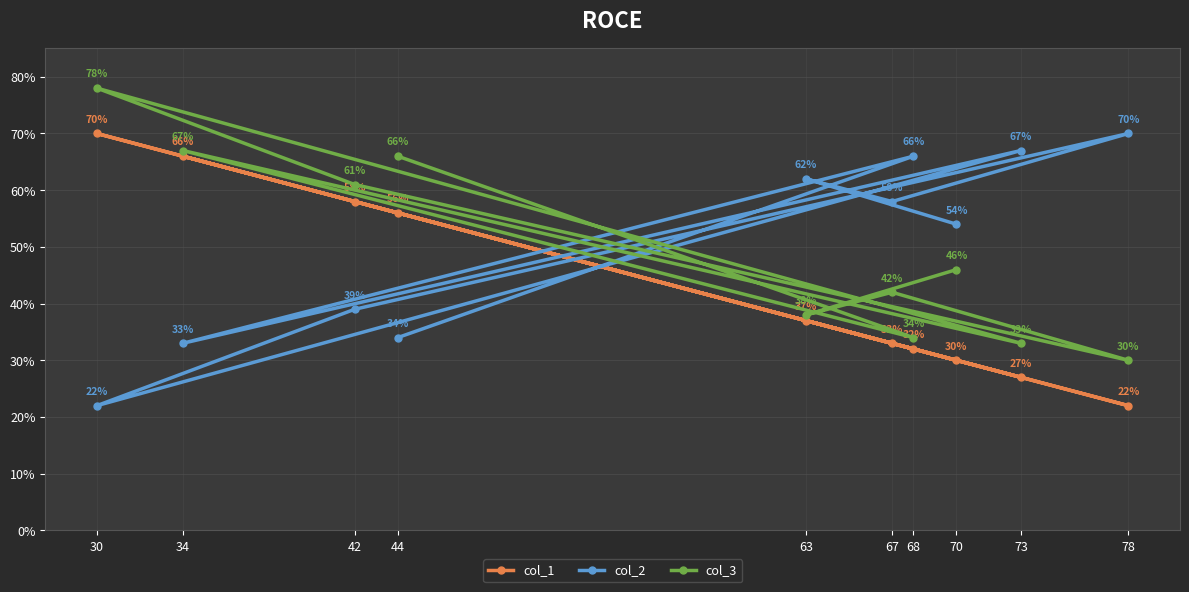

At which label does col_3 reach its peak?

30